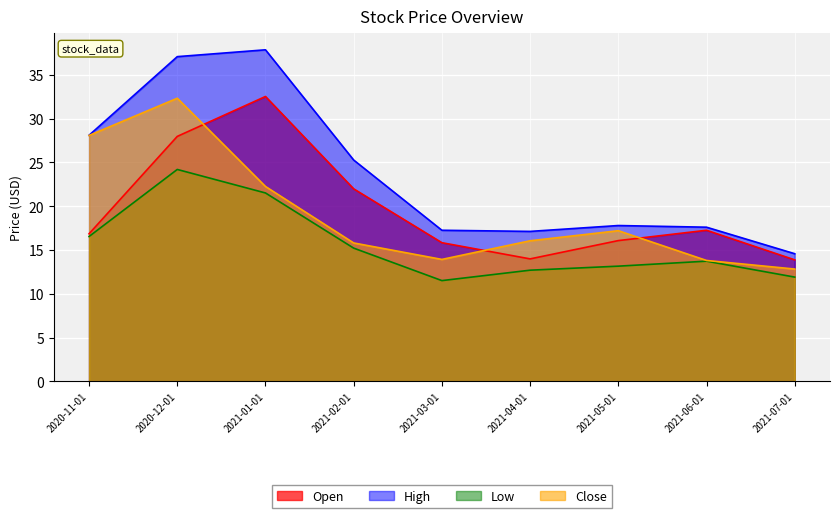

Which category has the lowest value across all series?

2021-03-01